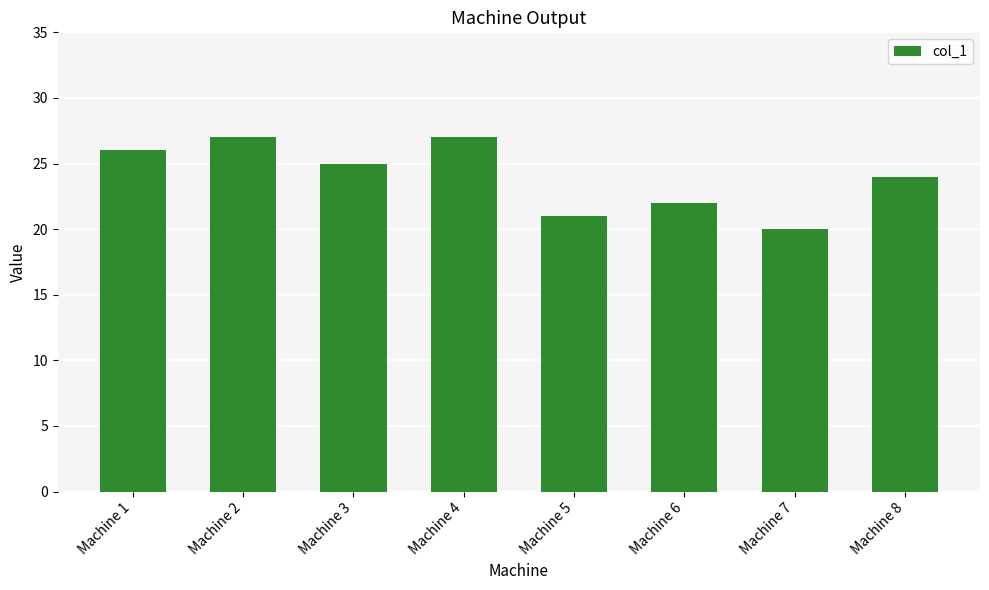

What is the minimum value shown in the chart?

20